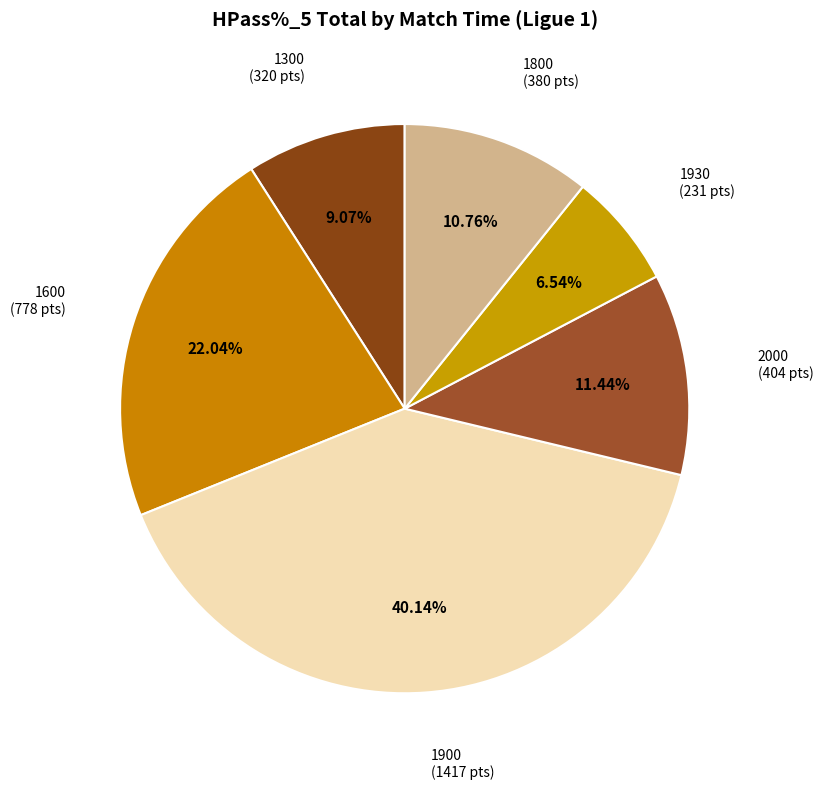

Count the number of slices in the pie.

6